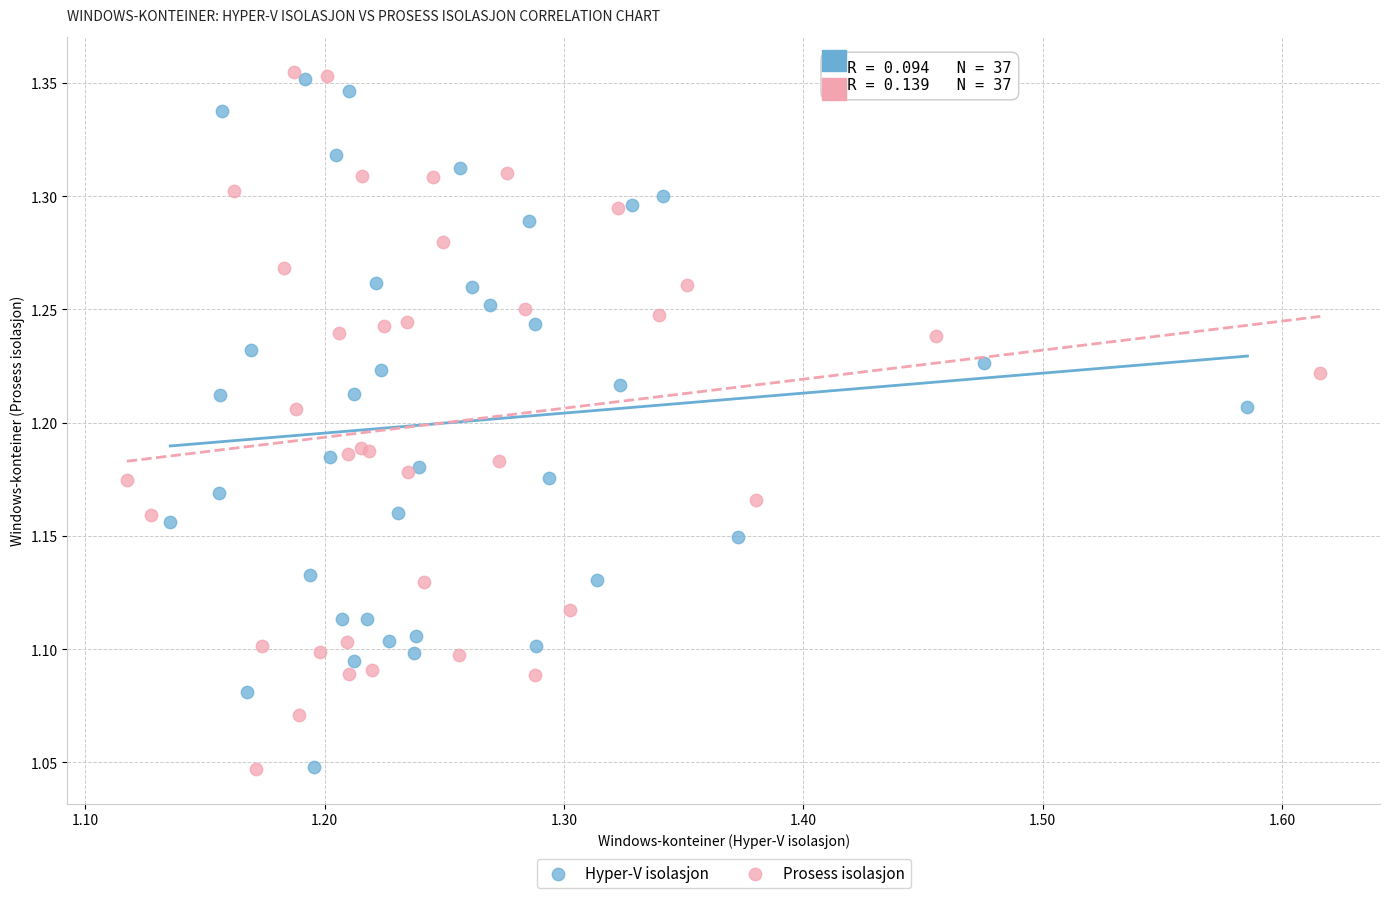

Which series has the widest spread of Y values?

Prosess isolasjon